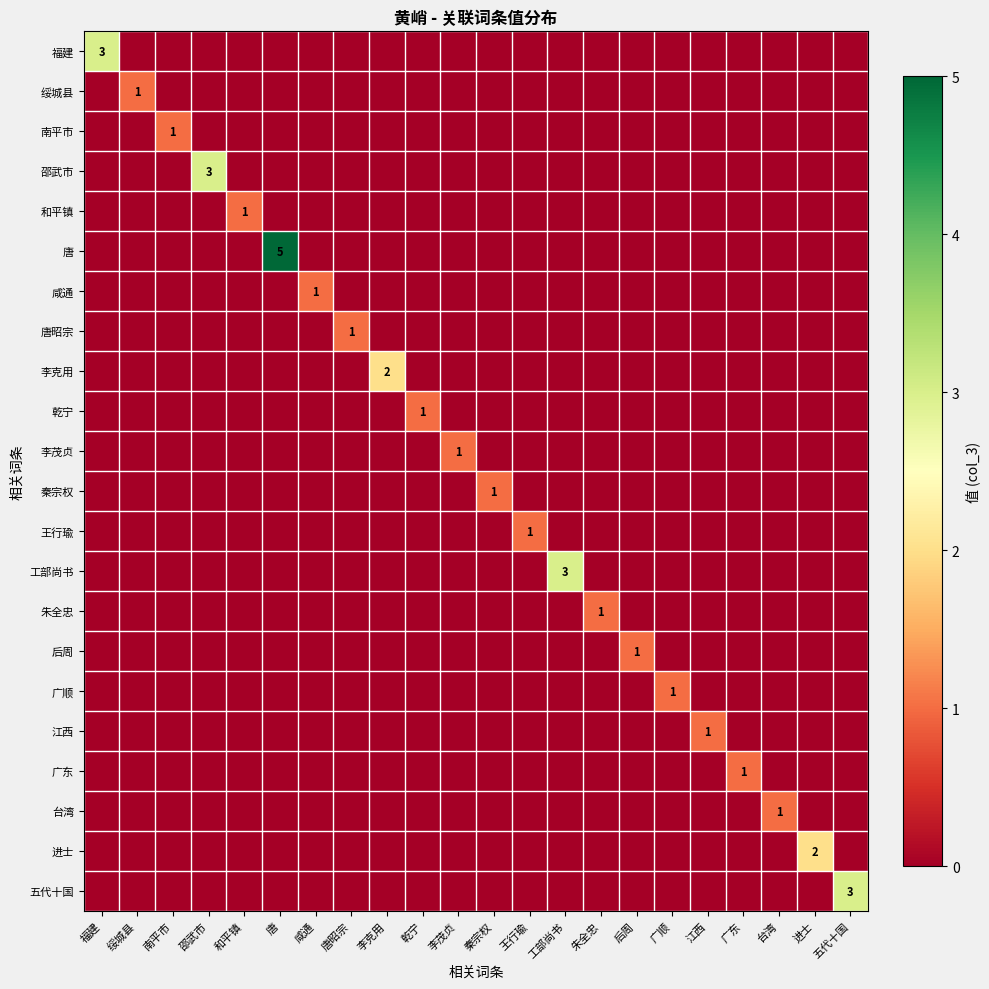

How many data points does each series have?

22